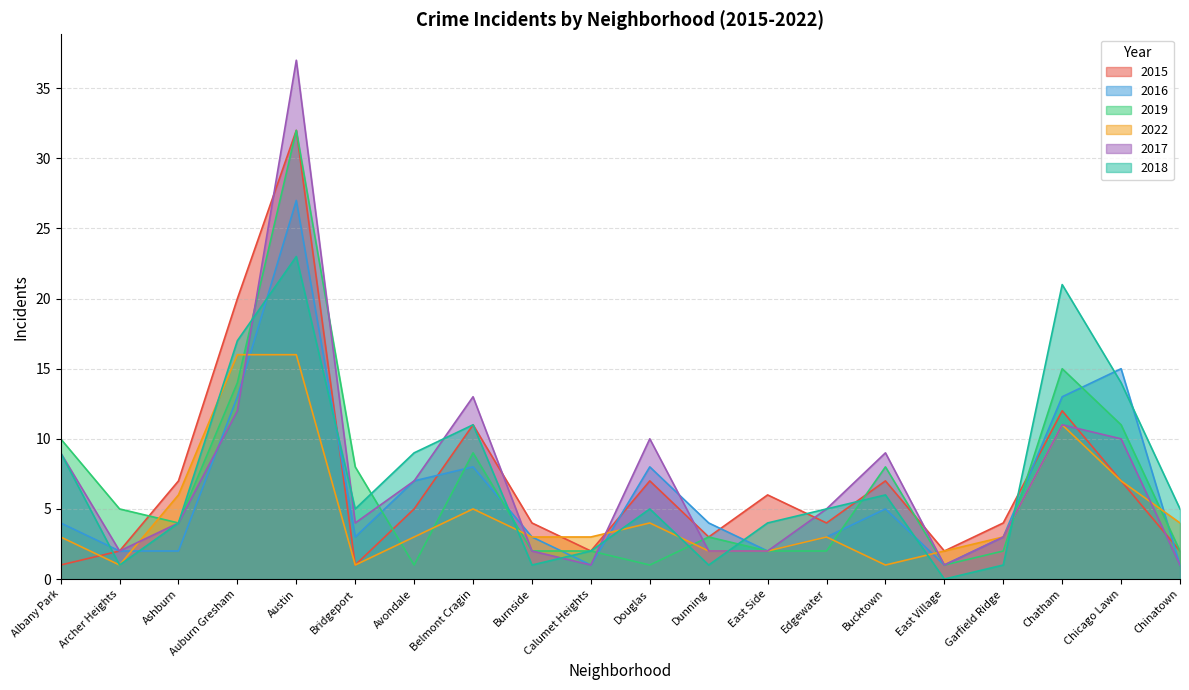

True or false: 2015 has a value of 3 at Edgewater.

False